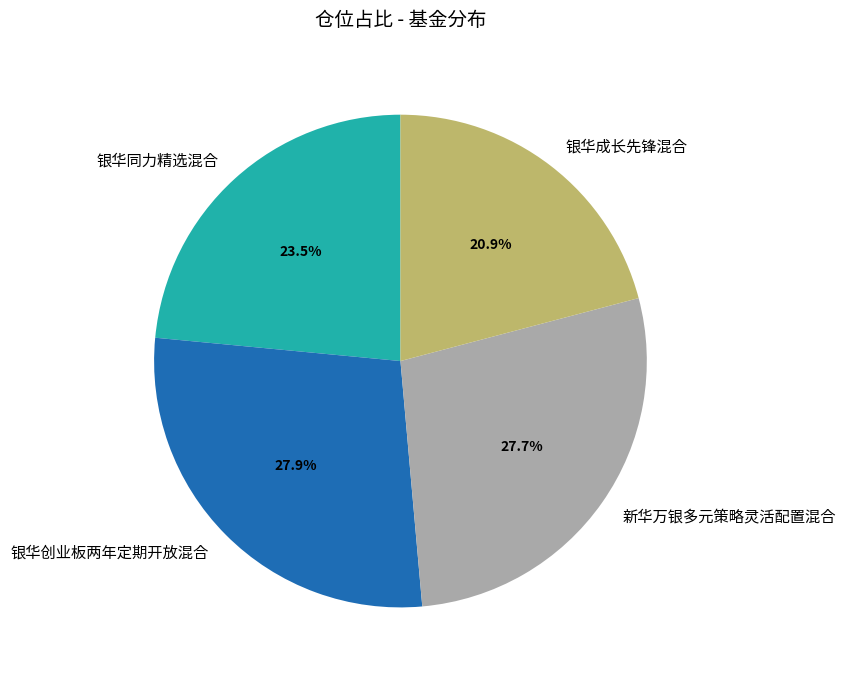

What percentage is the 银华成长先锋混合 slice, to the nearest percent?

21%